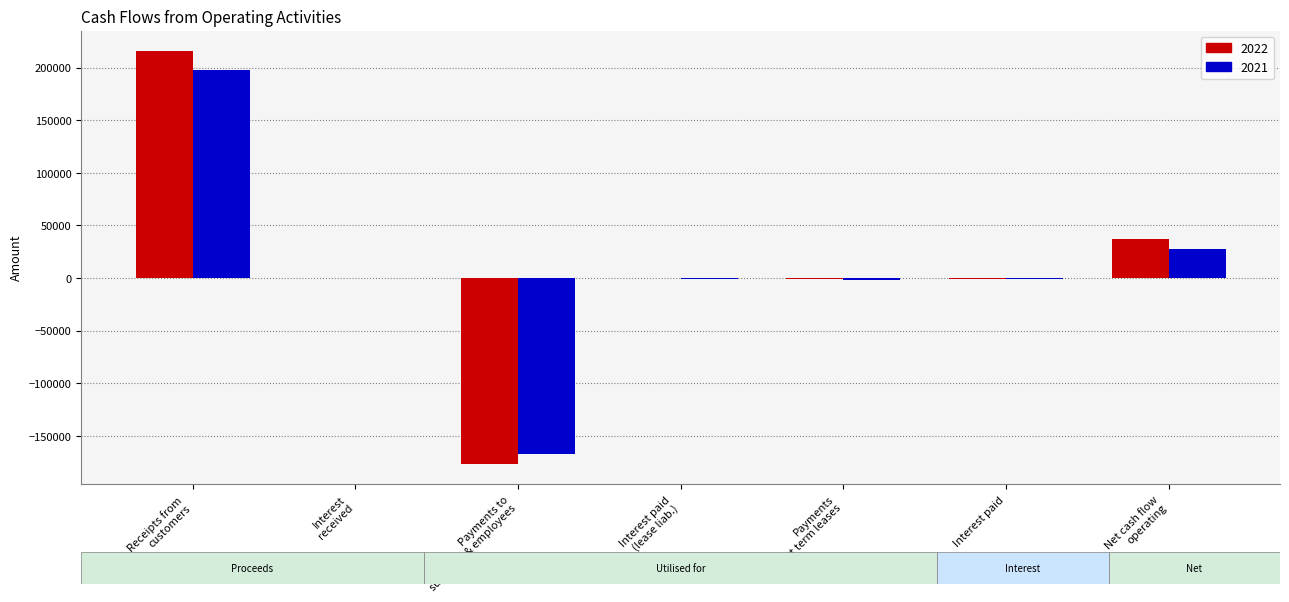

What is the sum of all 2021 values?

54976